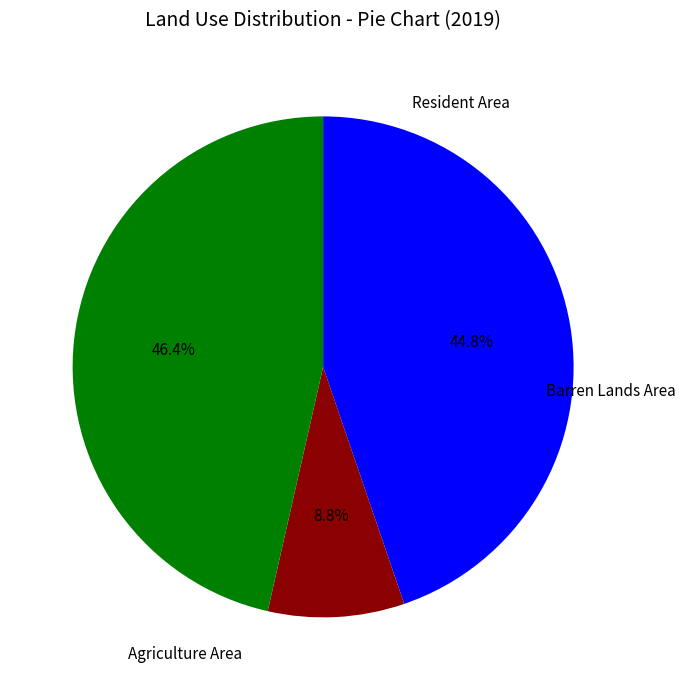

Does any single category account for the majority?

No